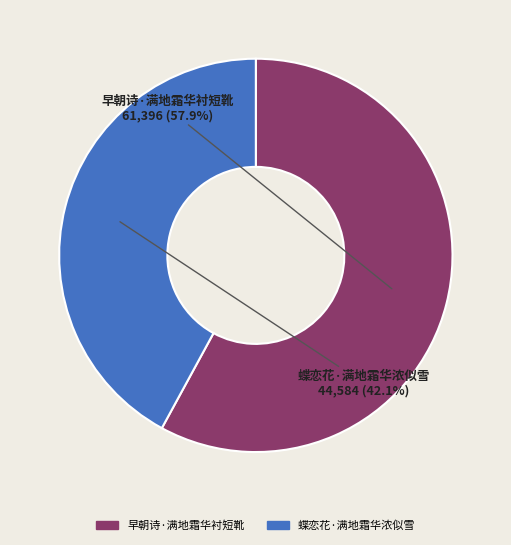

What percentage do 蝶恋花·满地霜华浓似雪 and 早朝诗·满地霜华衬短靴 together represent?

100.0%